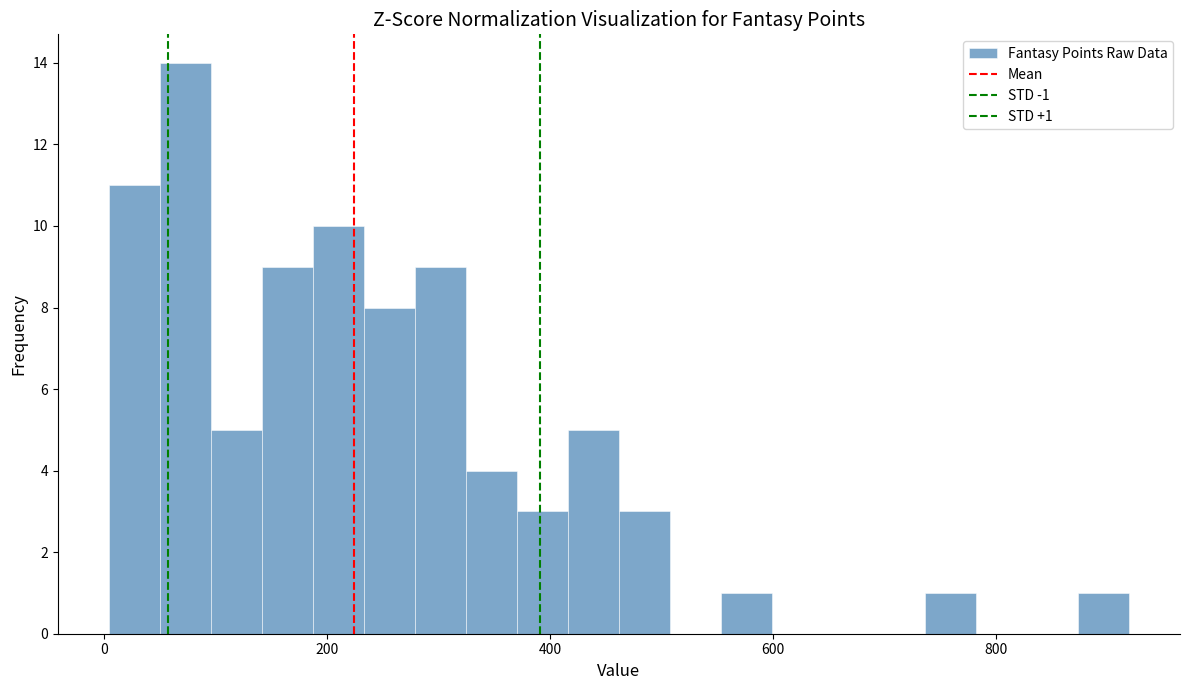

Read against the x-axis, roughly where is the centre of the tallest bar?

80